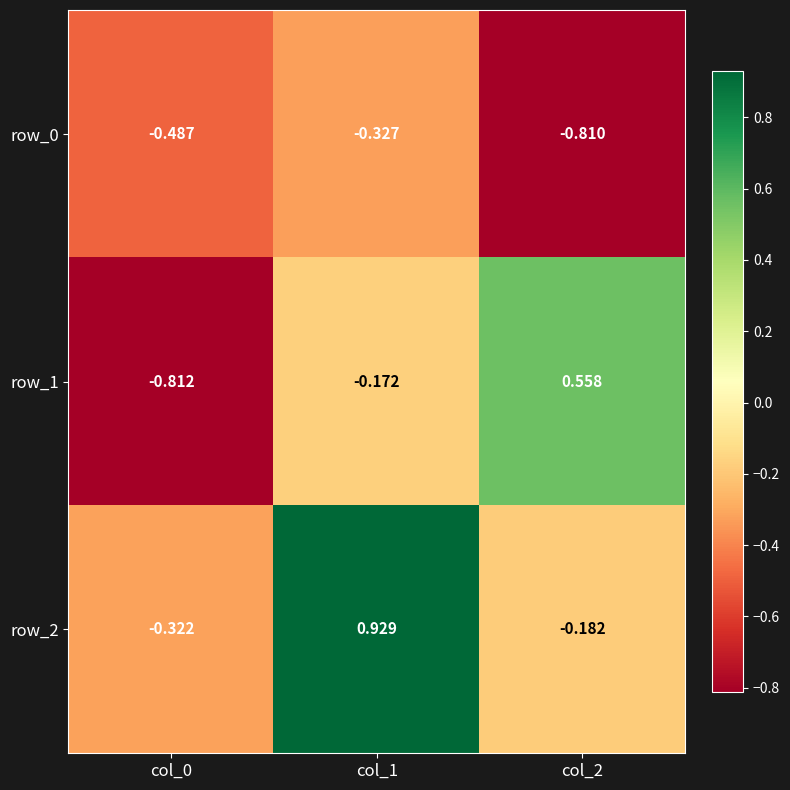

Is the value of row_2 at col_0 greater than the value of row_0 at col_1?

Yes